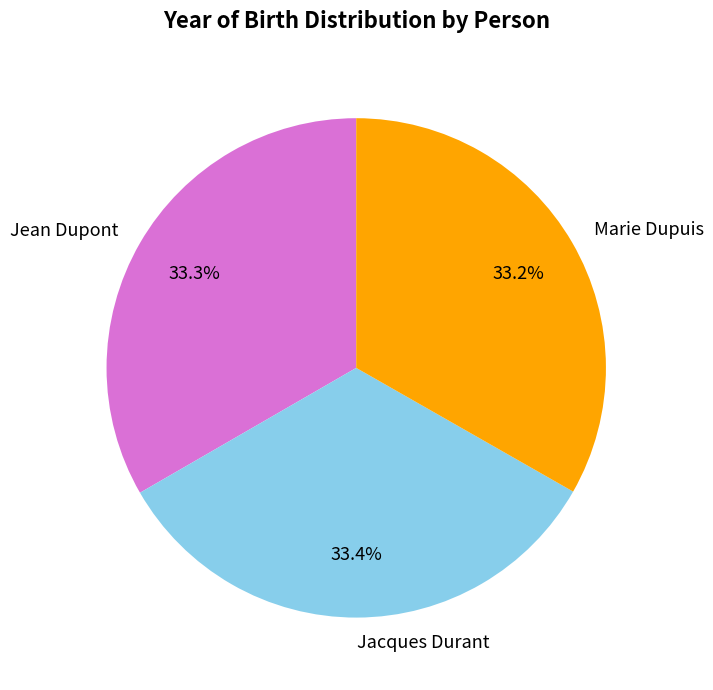

Does any single category account for the majority?

No